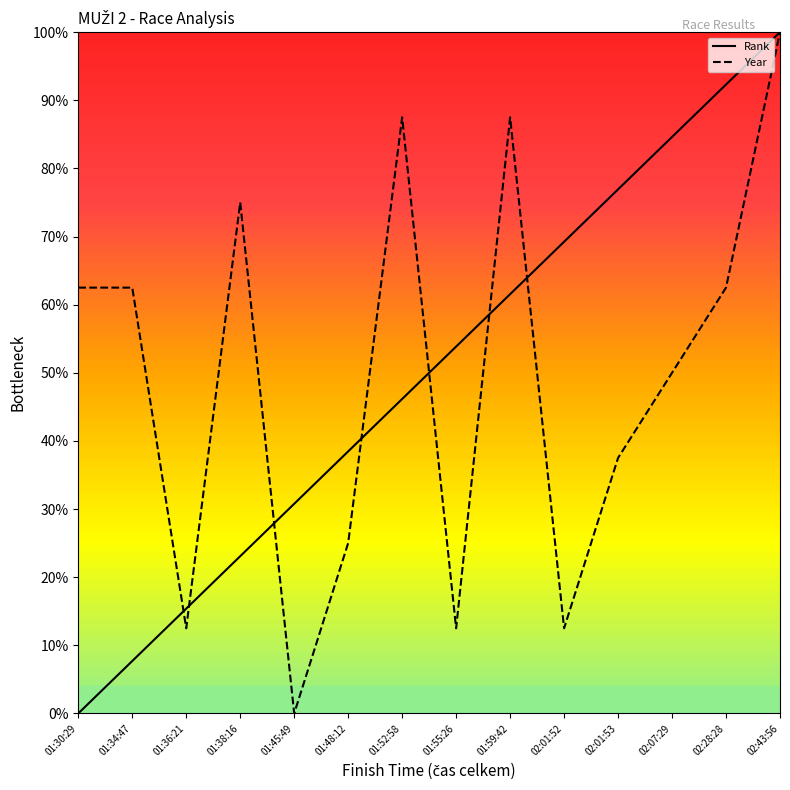

What is the total value across all series at 01:55:26?

66.3